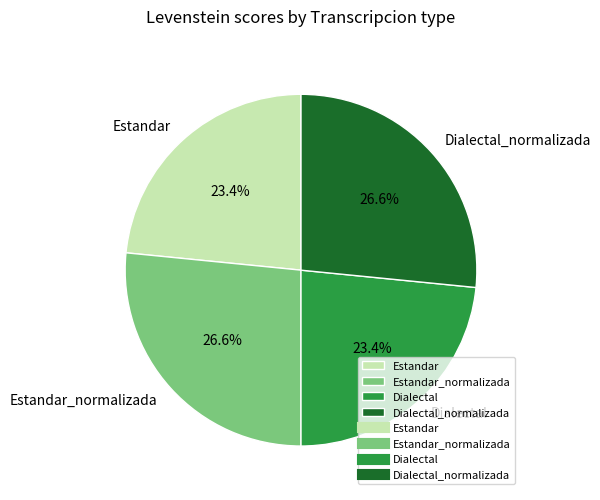

What is the total percentage of Estandar_normalizada and Dialectal?

50.0%